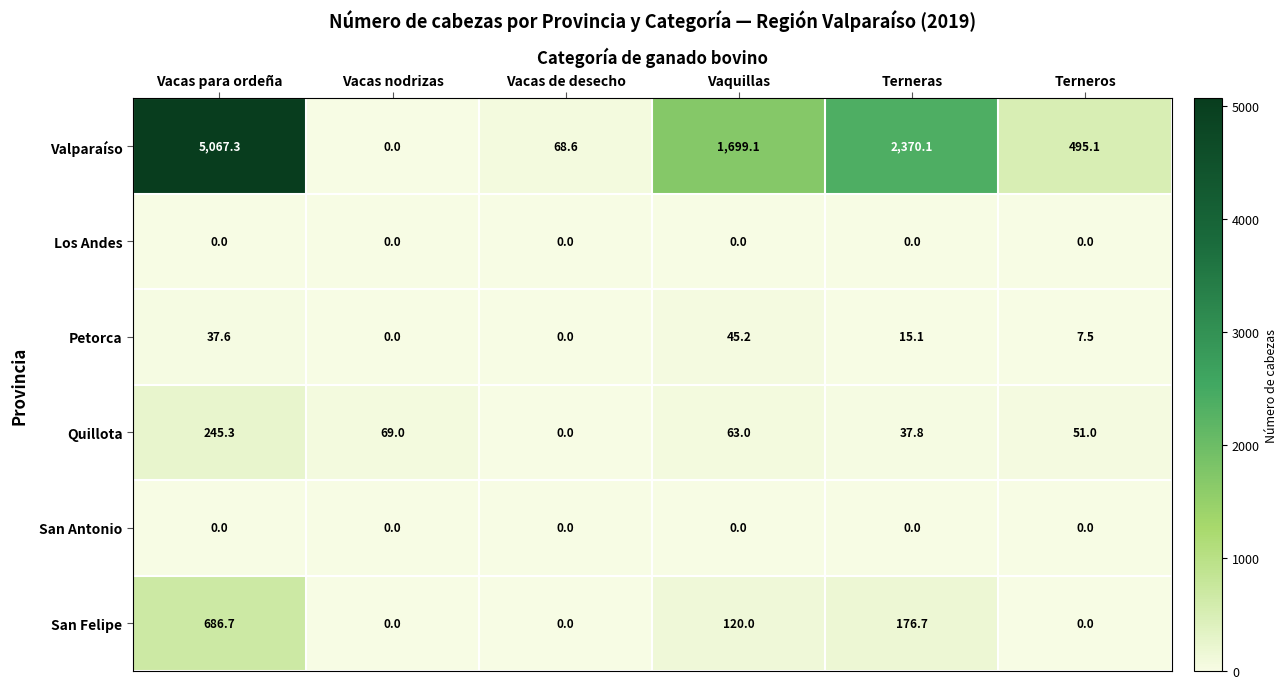

How many positive values does the Quillota series have?

5